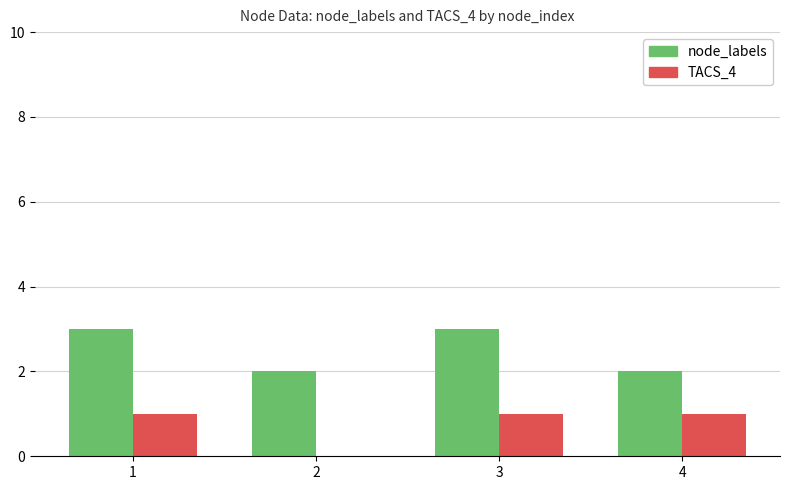

What is the maximum value for node_labels?

3